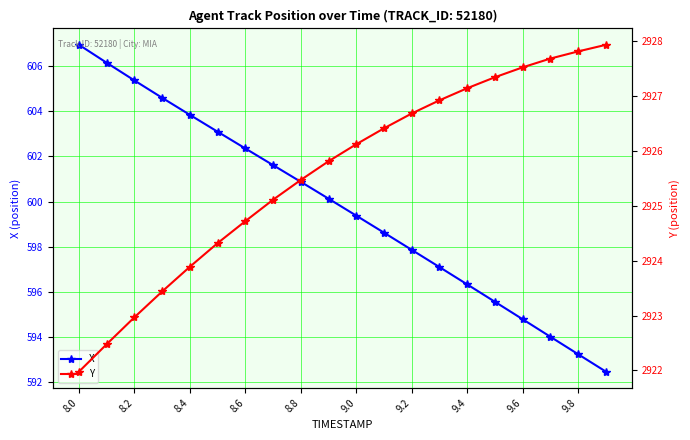

The value of X at 8.6 is 602.4. True or false?

True